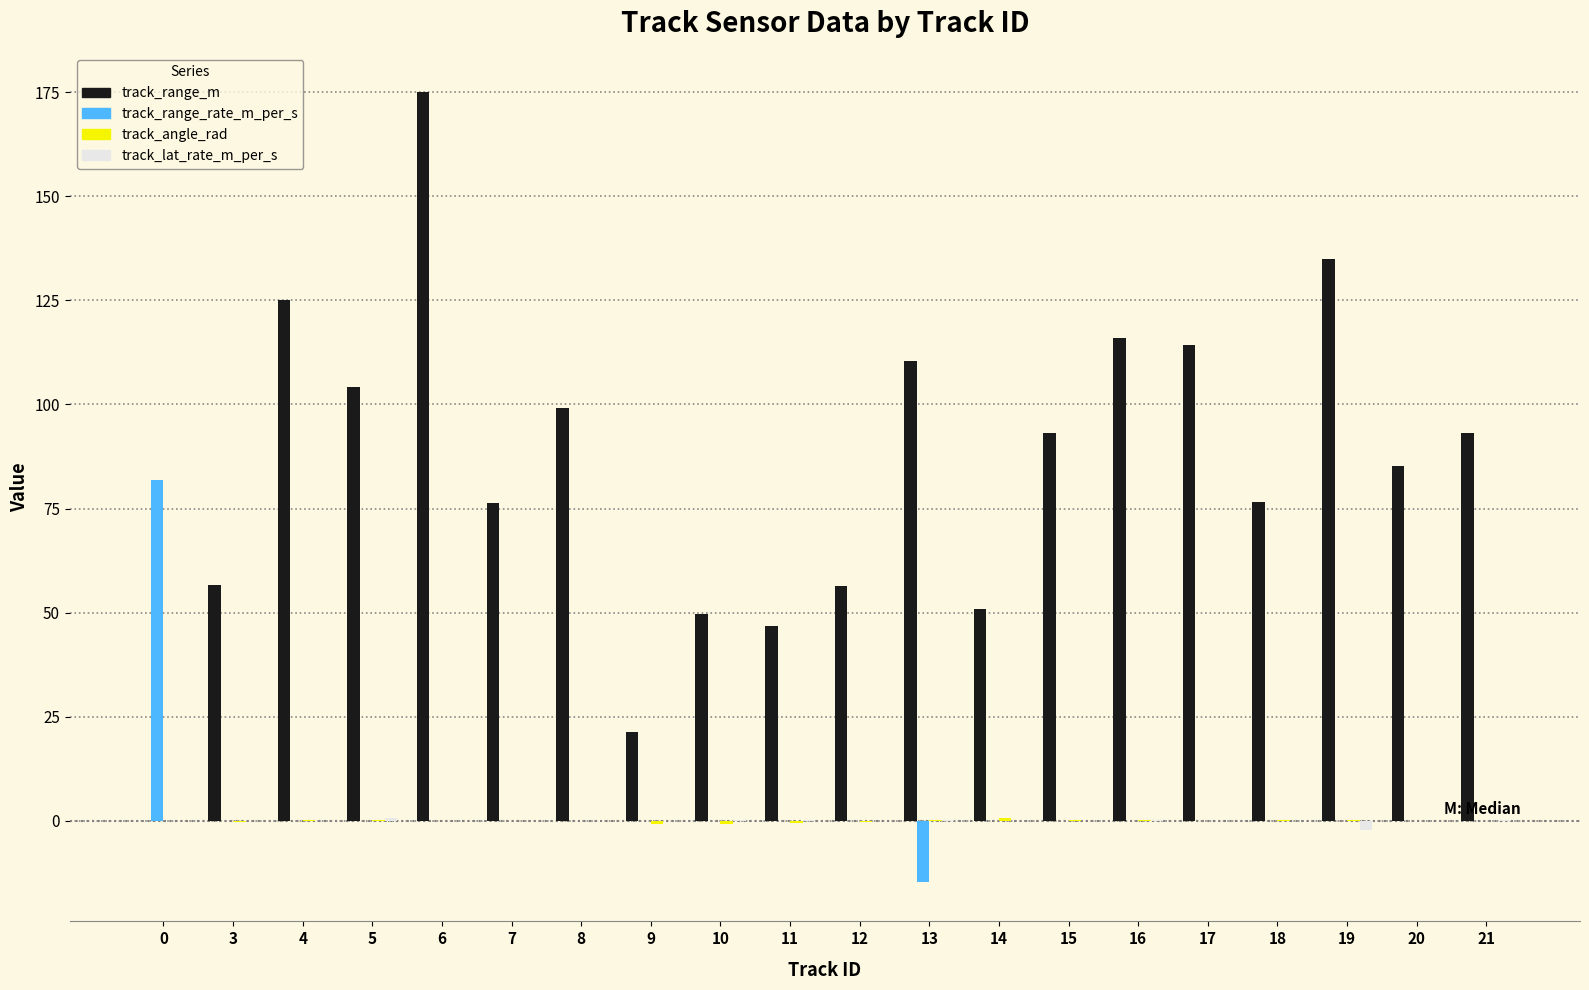

Which series has the largest range (max minus min)?

track_range_m